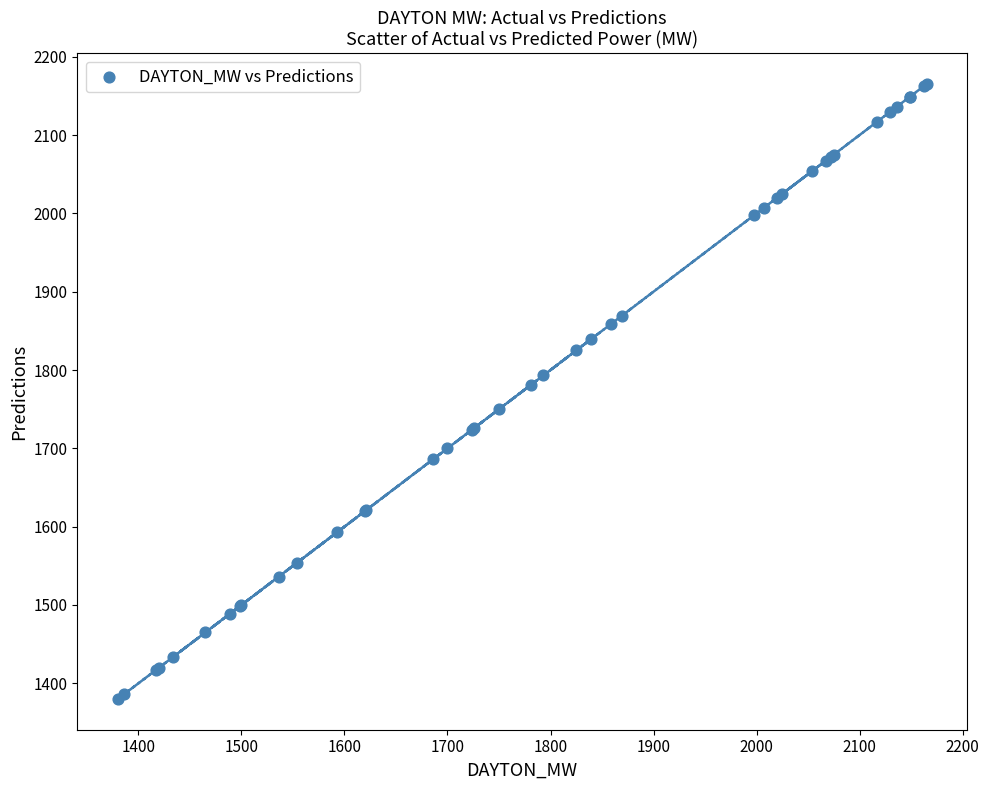

What Y value in the scatter plot is closest to 1772?

1781.0